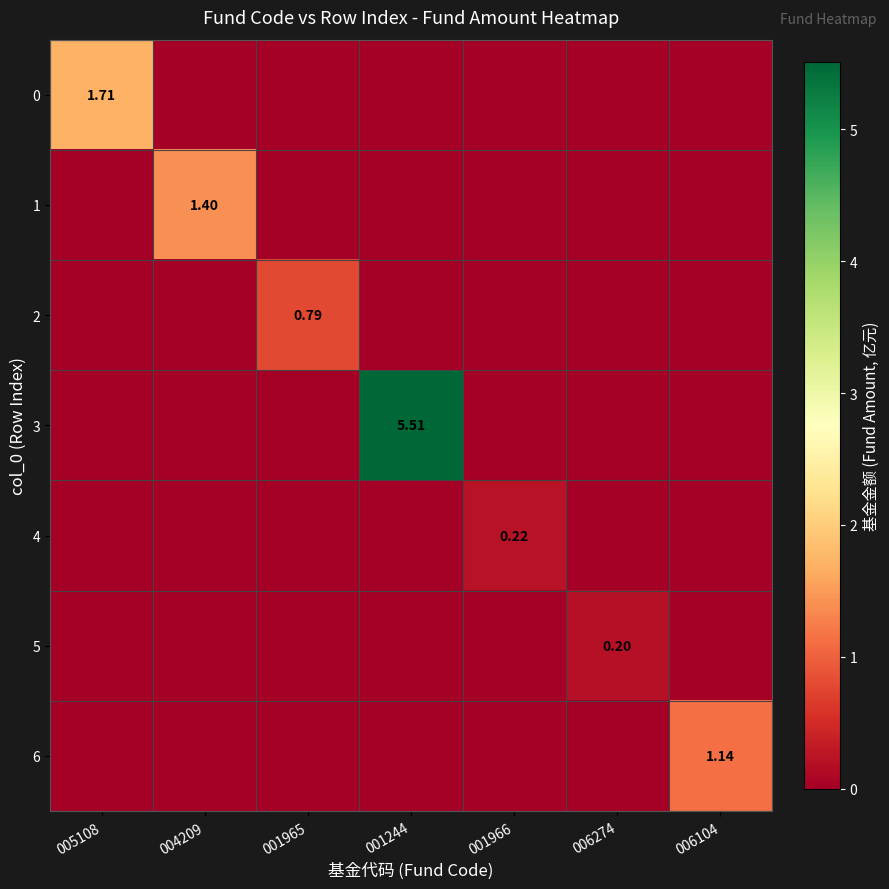

Rank the series by their maximum value, from lowest to highest.

5, 4, 2, 6, 1, 0, 3